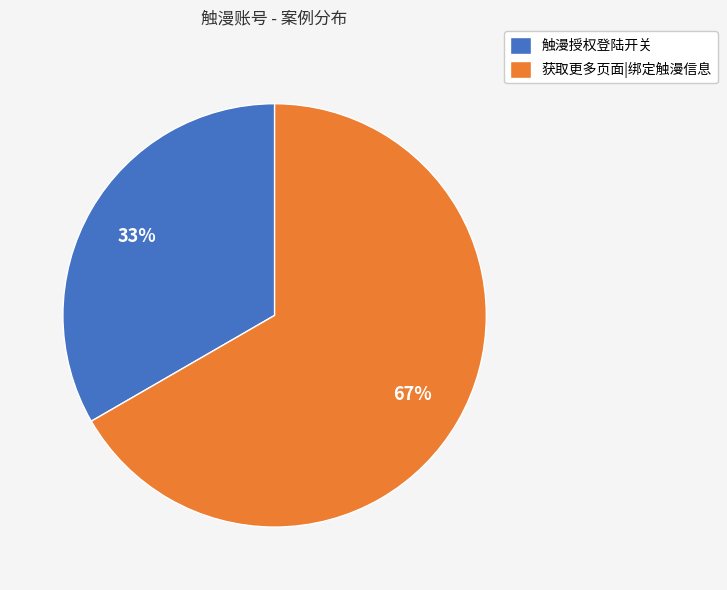

To the nearest percent, what percentage of the pie is 触漫授权登陆开关?

33%